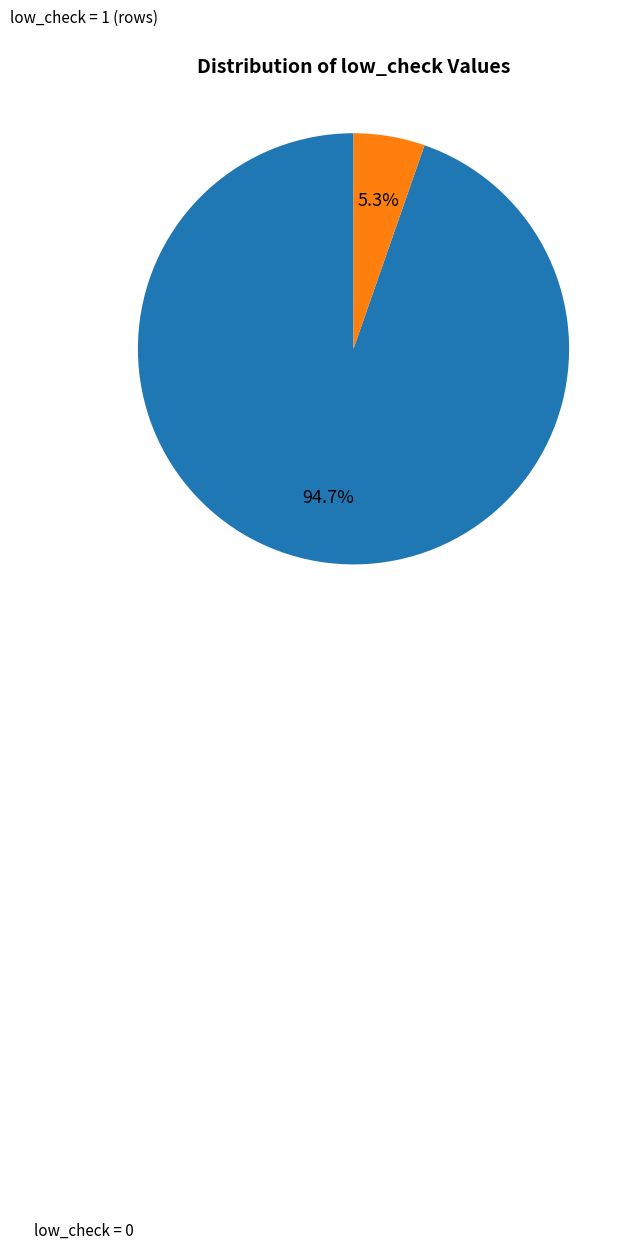

Does any single category account for the majority?

Yes